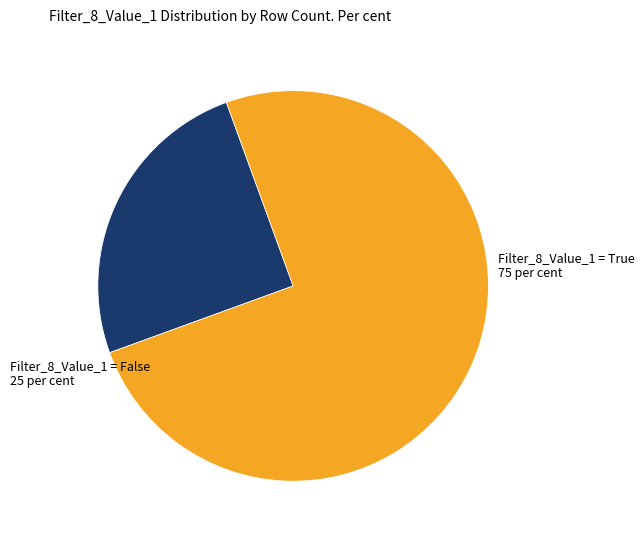

Between Filter_8_Value_1 = False and Filter_8_Value_1 = True, which is larger?

Filter_8_Value_1 = True